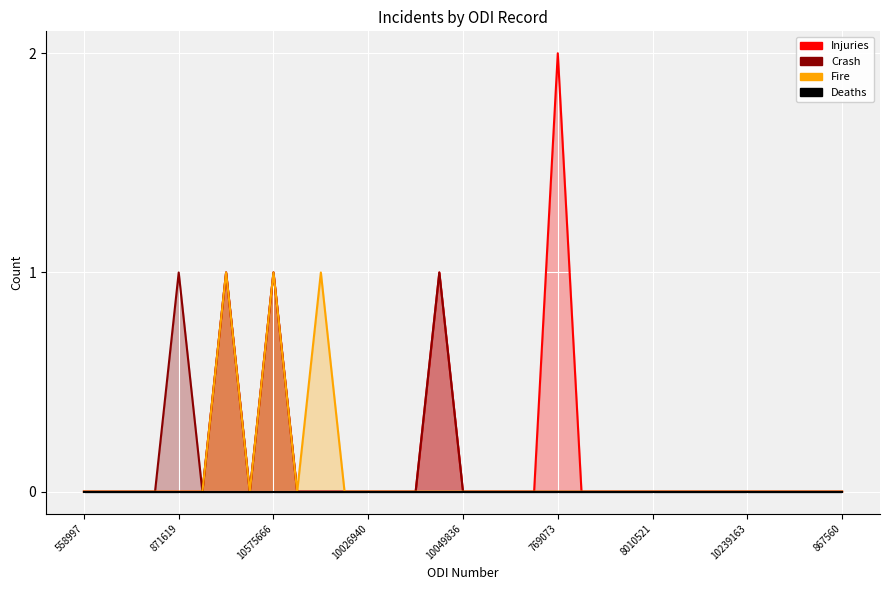

Which series has the largest range (max minus min)?

Injuries